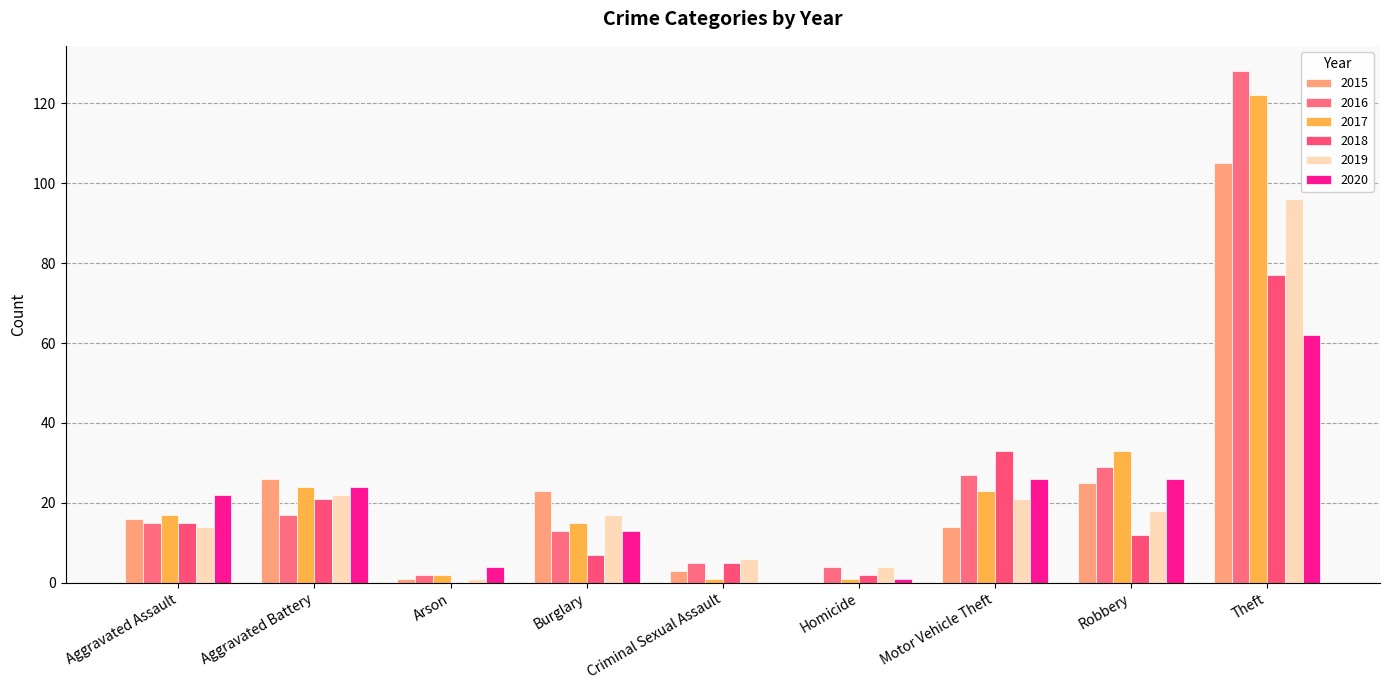

The value of 2015 at Aggravated Battery is 45. True or false?

False